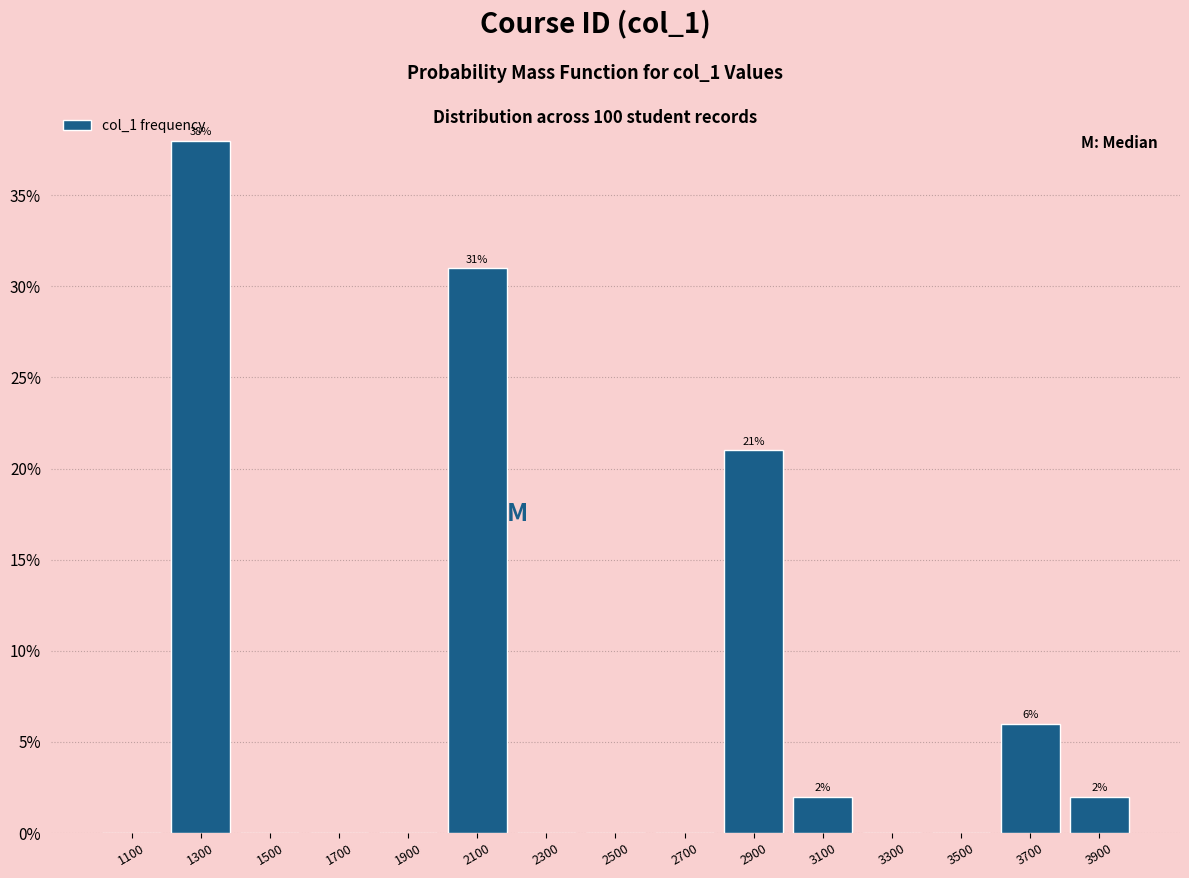

Over which range of the x-axis is the bar tallest?

1200 to 1400